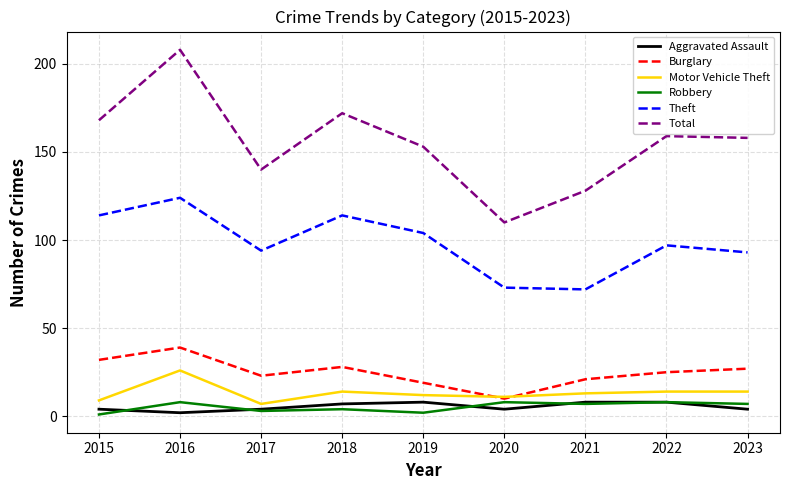

What is the difference between the maximum and minimum values in the Robbery series?

7